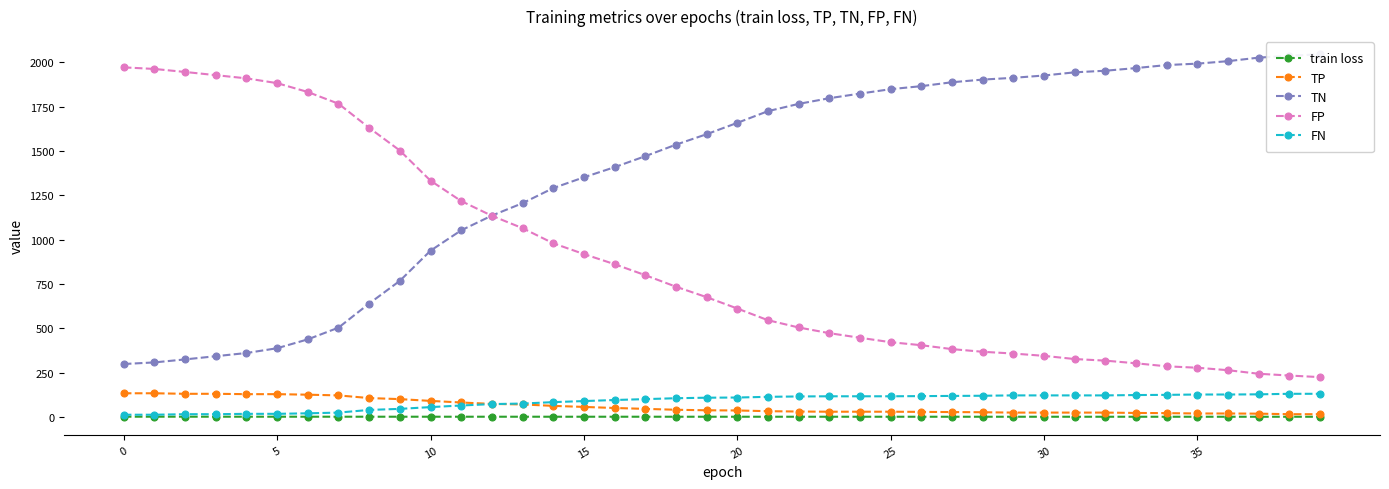

True or false: train loss and TN intersect in this chart.

False